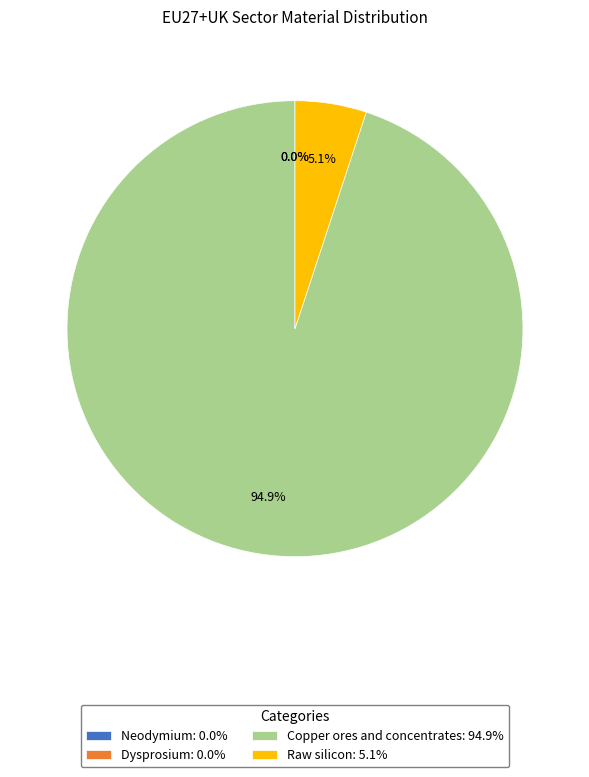

Count the number of slices in the pie.

4